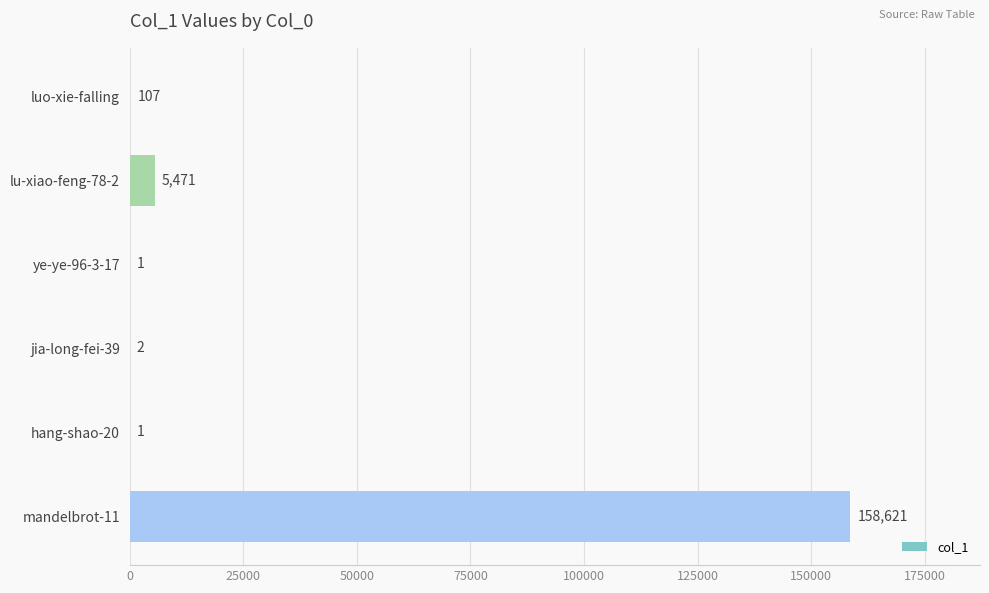

Where is the data nearest to the value 79311?

lu-xiao-feng-78-2